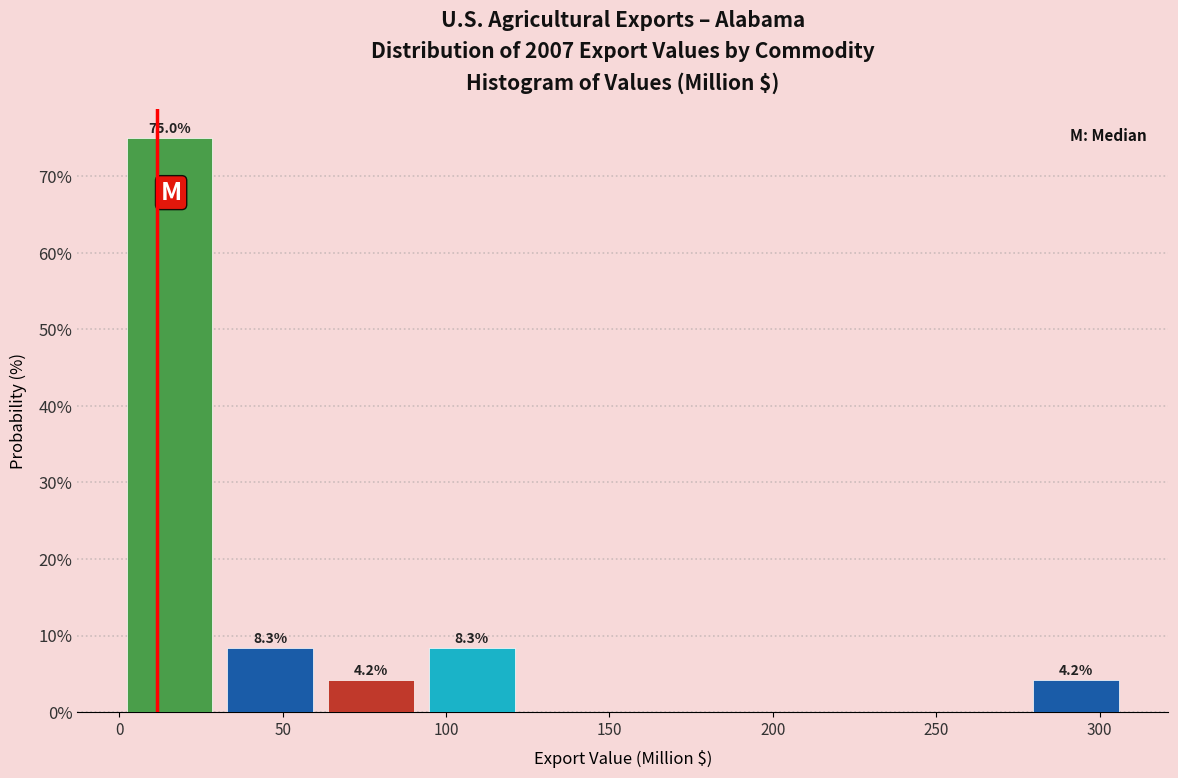

Which range on the x-axis has the tallest bar?

0 to 30